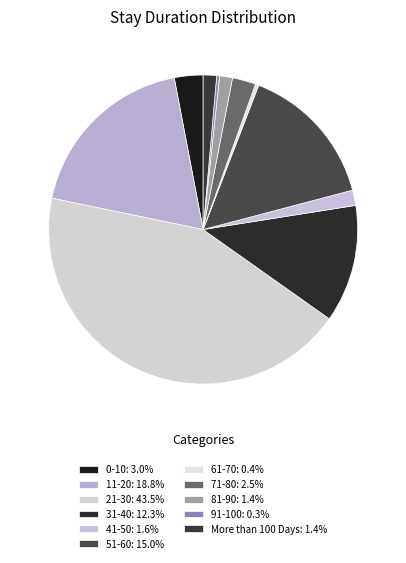

How much of the chart is everything except 31-40?

87.7%